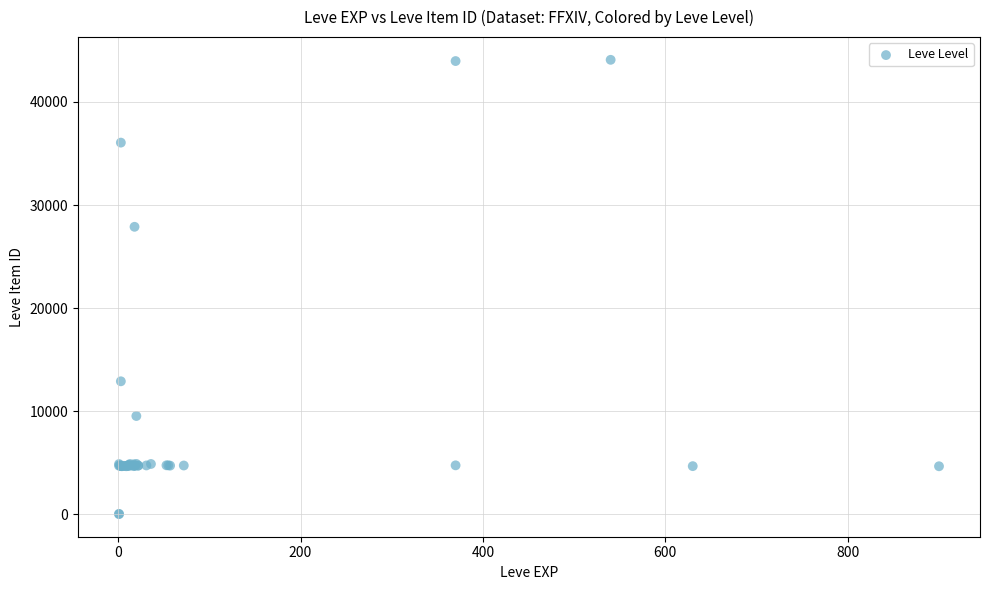

What Y value in the scatter plot is closest to 22048?

27884